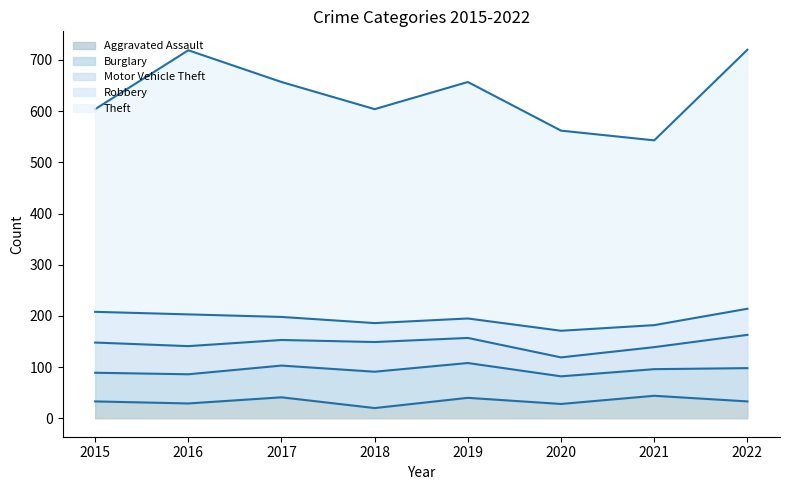

Is it true that Theft equals 120 at 2020?

False